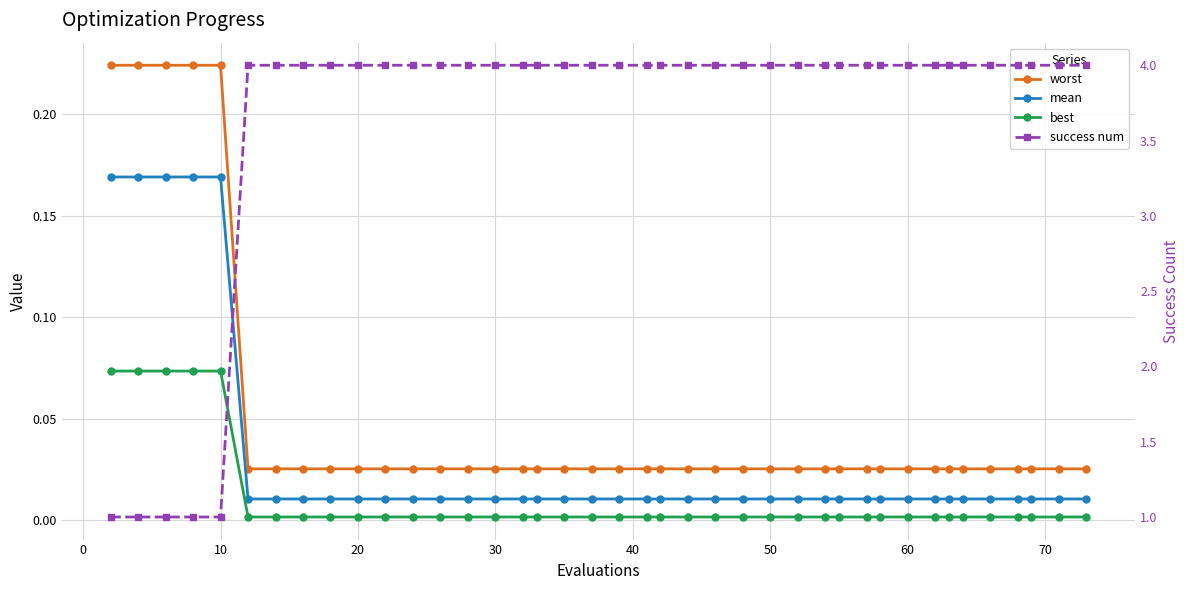

True or false: success num has more than 1 interior local peaks.

False